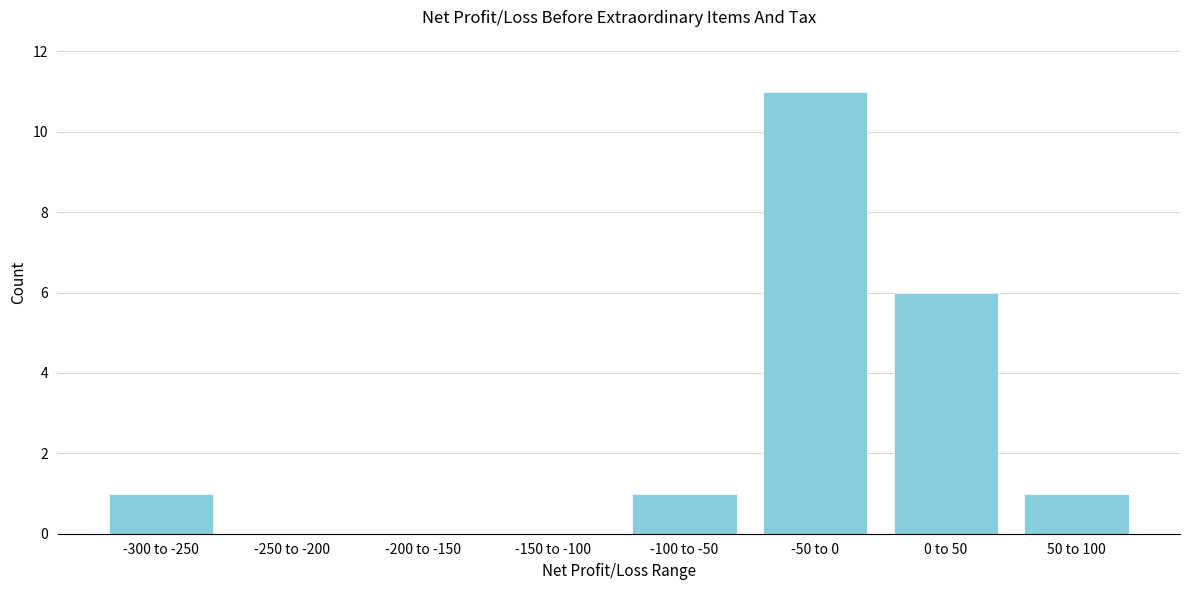

Reading left to right, transcribe all the data shown in this chart.

-300 to -250=1	-250 to -200=0	-200 to -150=0	-150 to -100=0	-100 to -50=1	-50 to 0=11	0 to 50=6	50 to 100=1